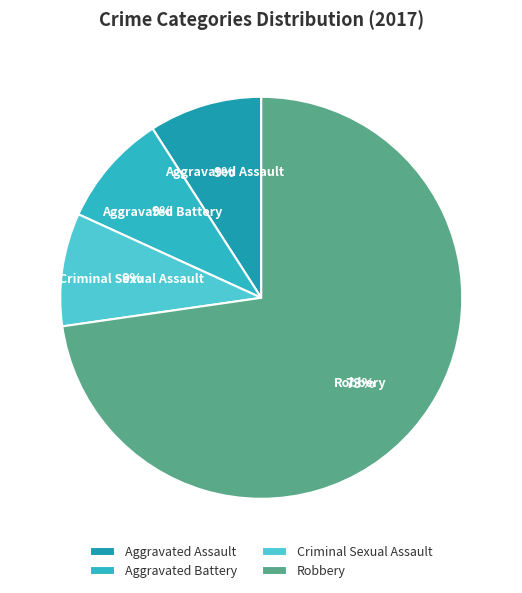

What is the largest slice in the pie chart?

Robbery